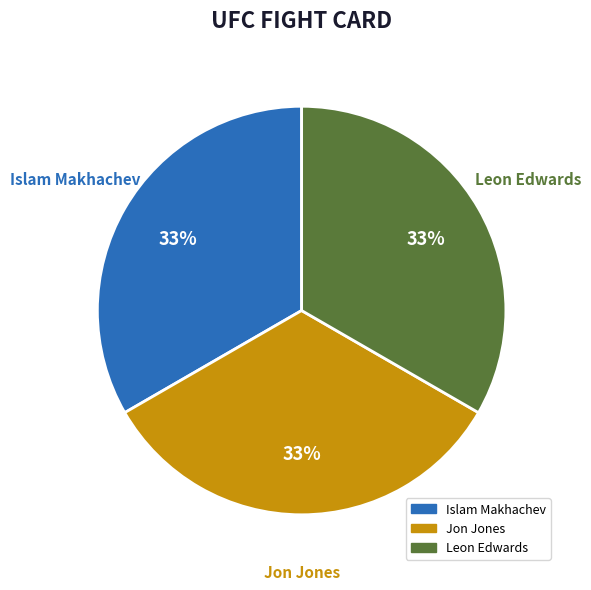

Is it true that Islam Makhachev is 33% of the pie?

True